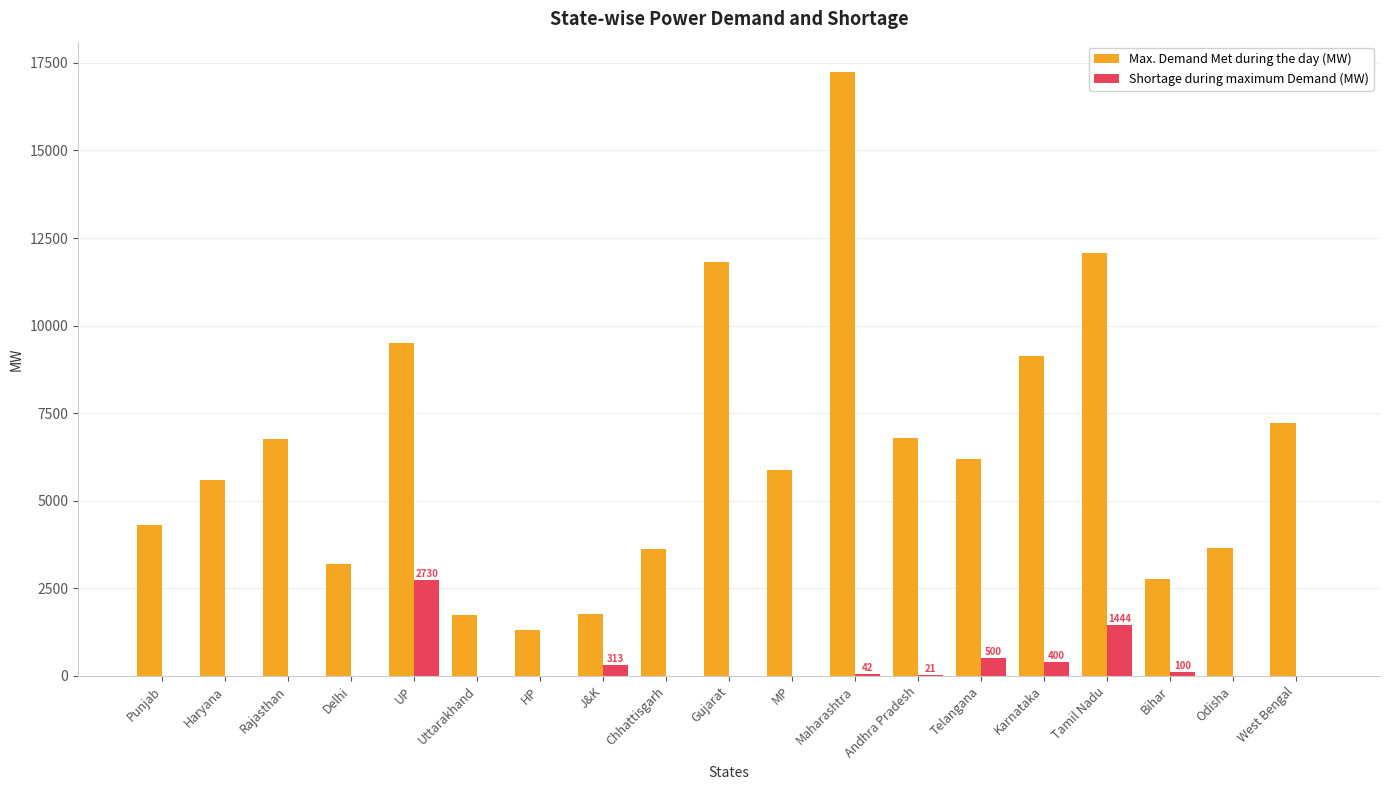

Read the Max. Demand Met during the day (MW) value at Karnataka.

9119